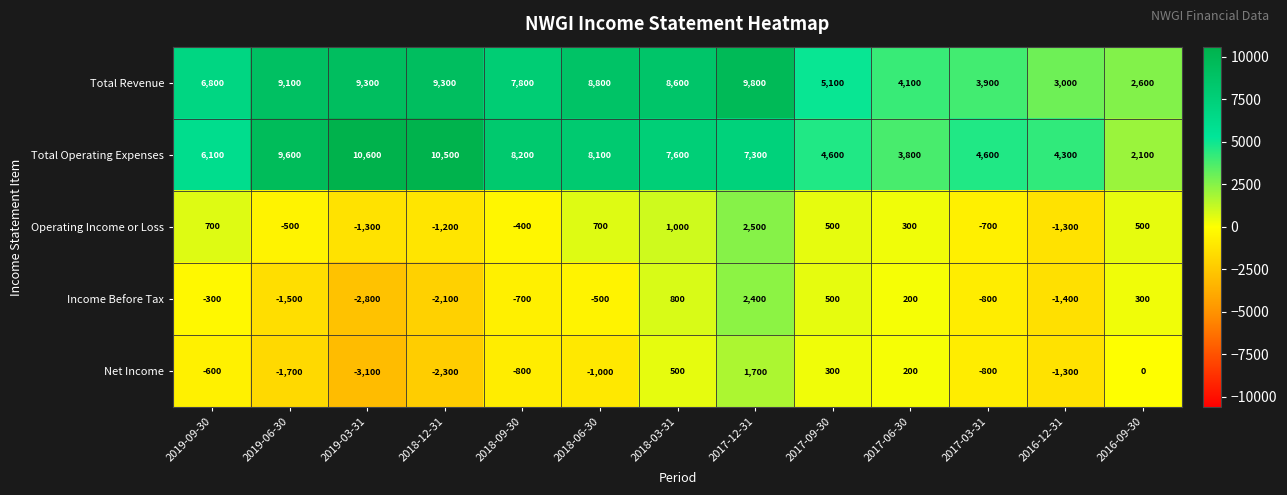

How many data points does each series have?

13